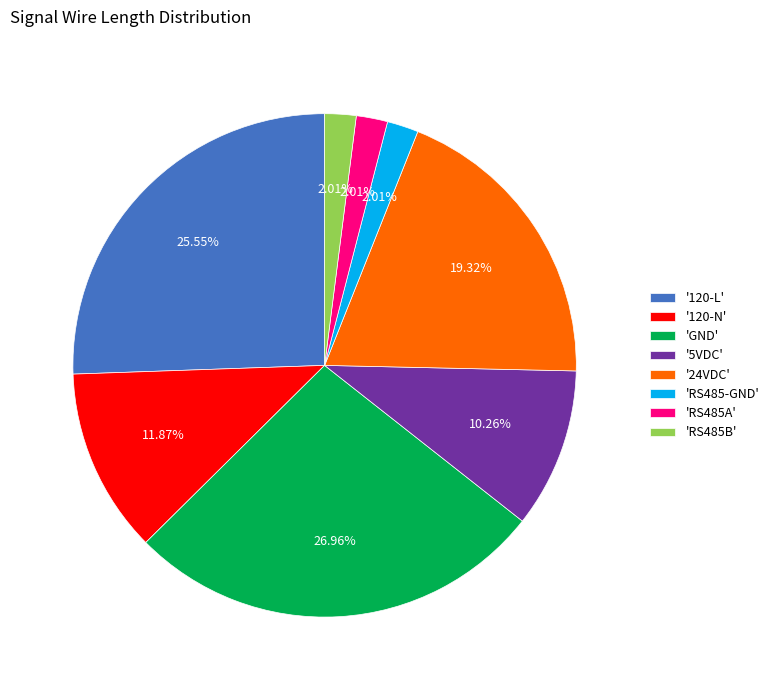

Is there a majority slice in this chart?

No